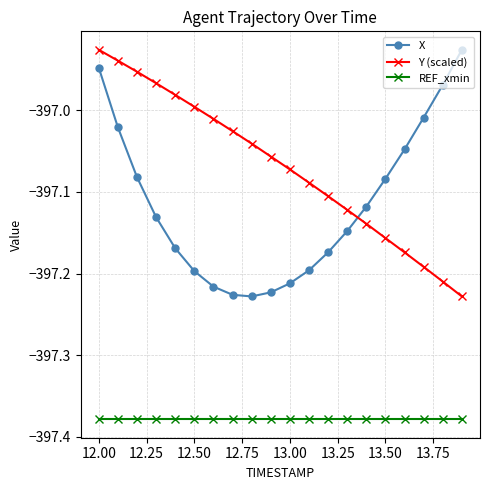

True or false: REF_xmin and X cross at least once.

False